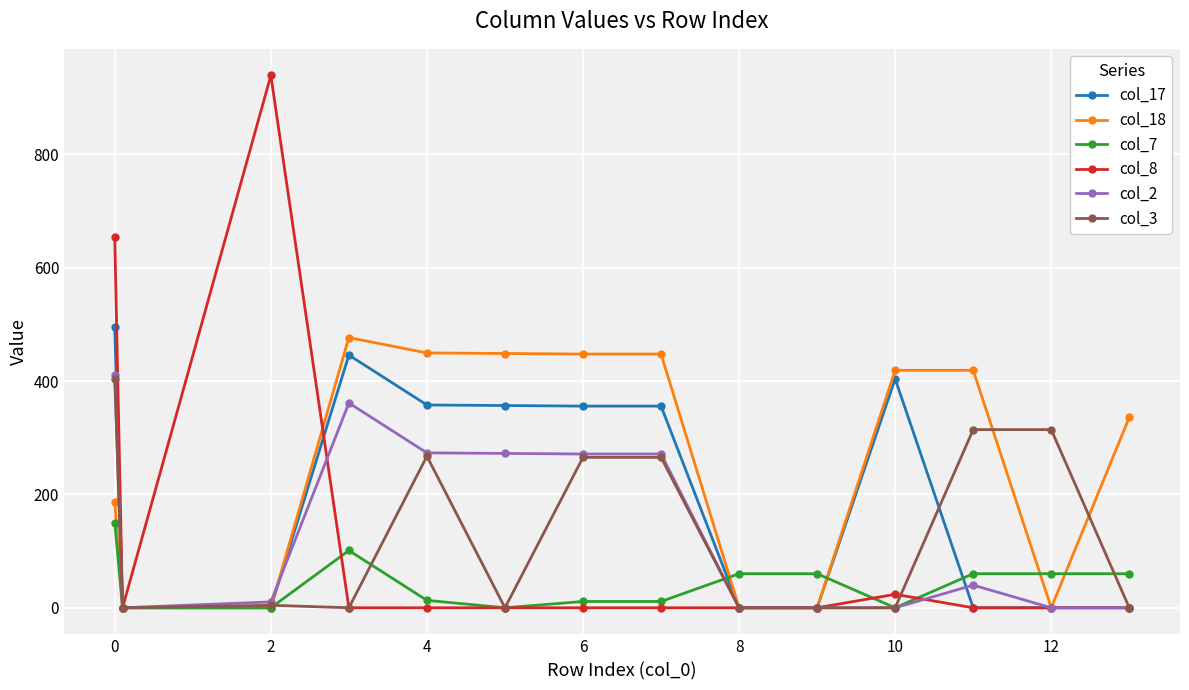

At how many categories does at least one series exceed 718?

1